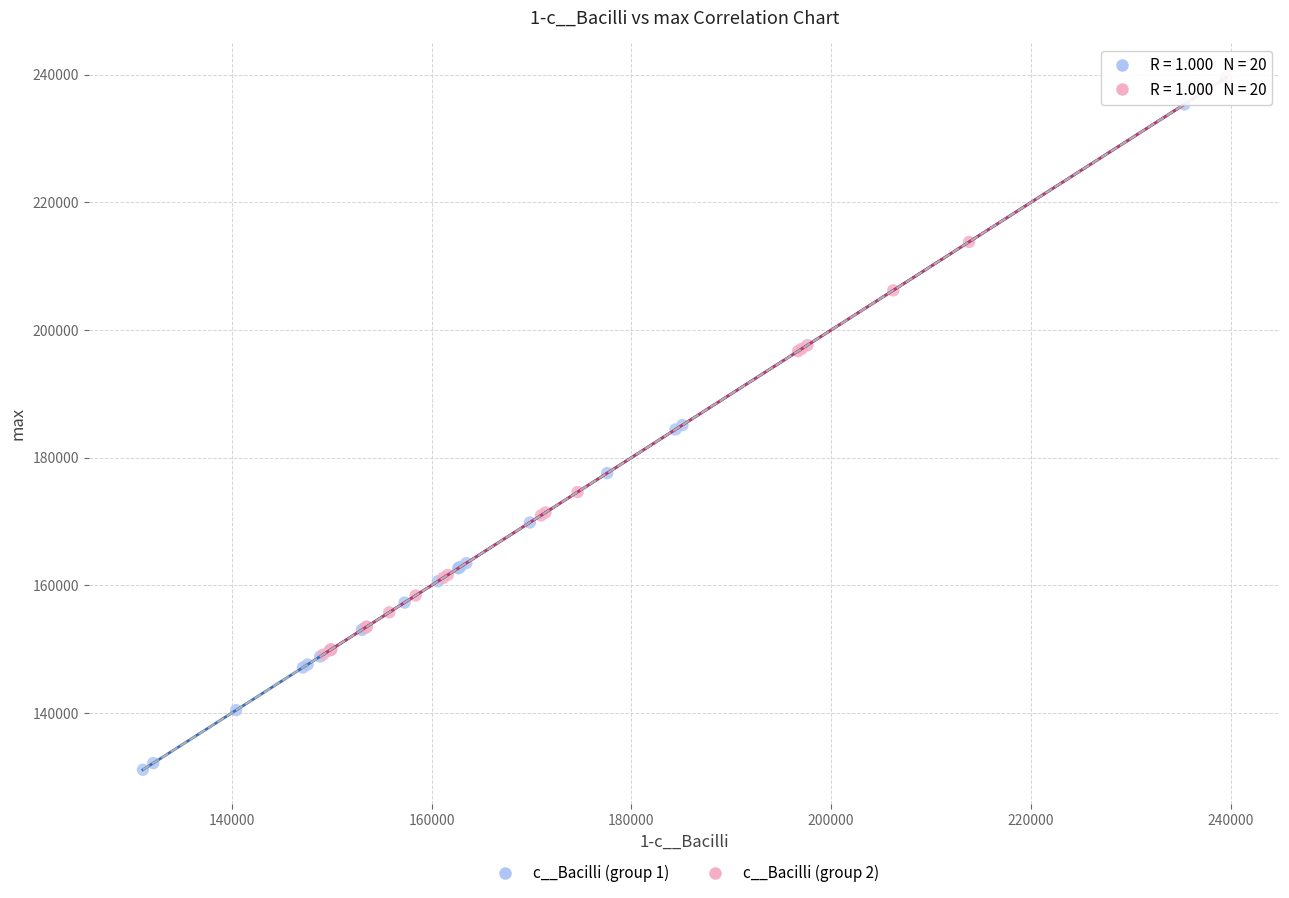

Which series reaches the minimum Y coordinate?

c__Bacilli (group 1)